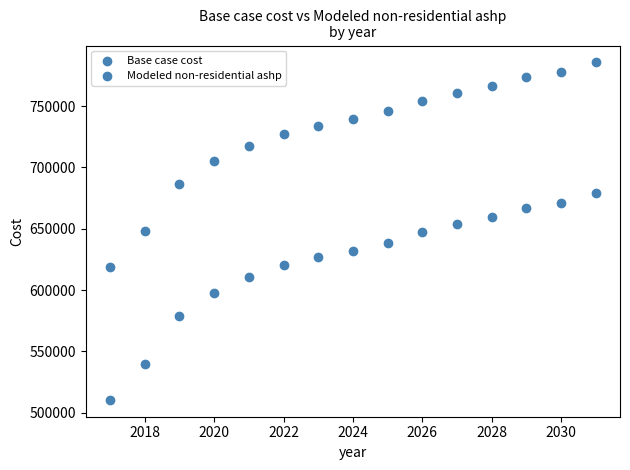

Count the number of points in this scatter plot.

30